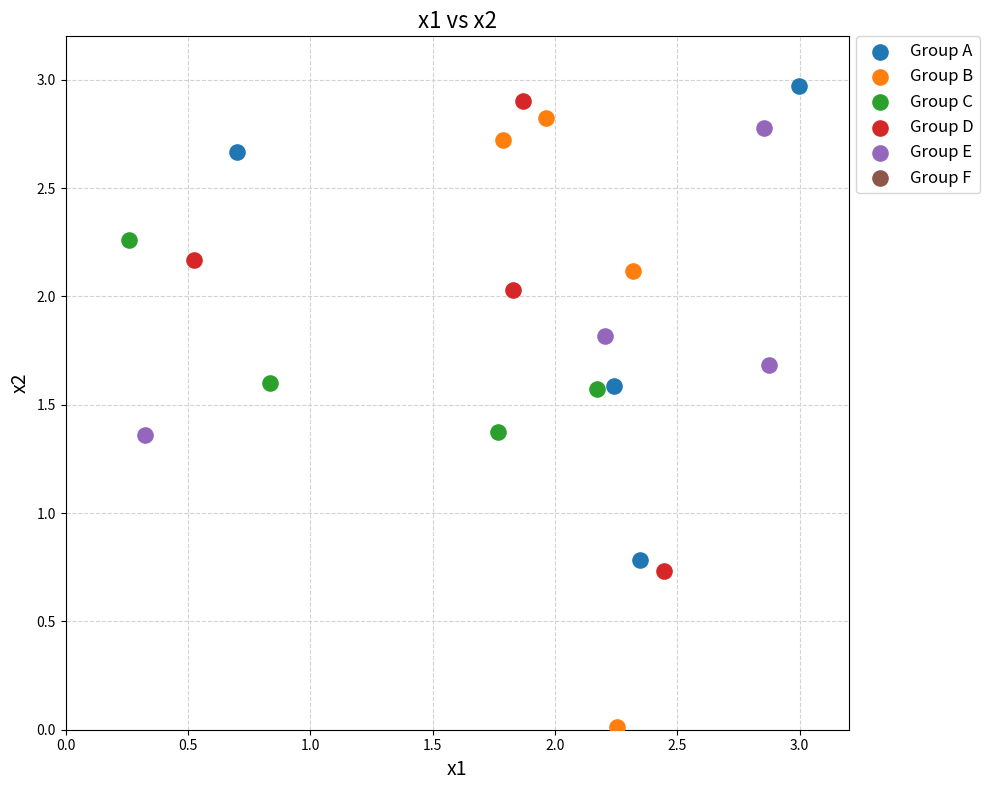

Which series has the largest Y range (max minus min)?

Group B